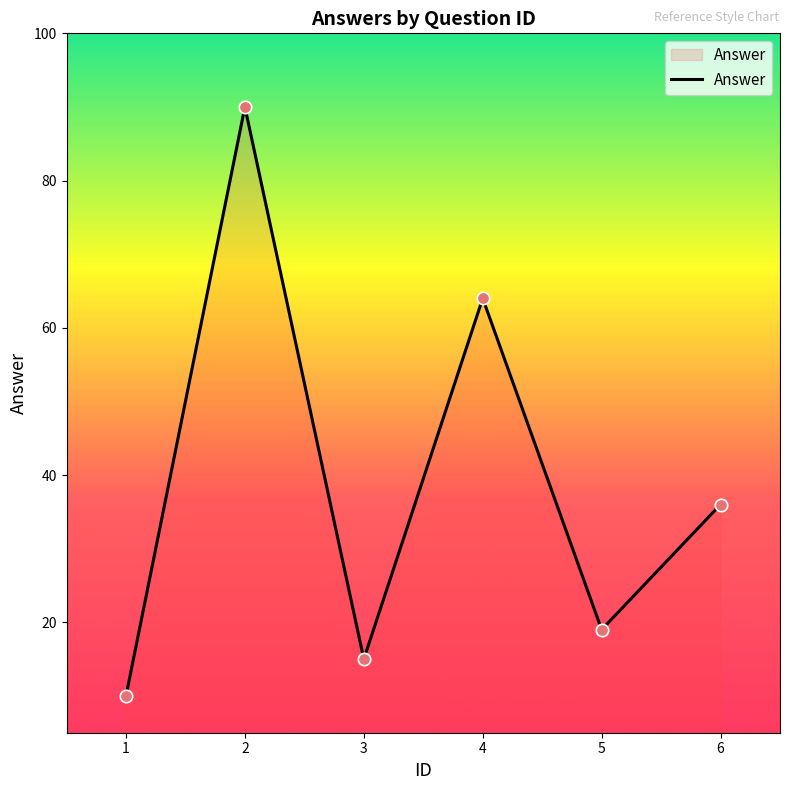

What is the change in value from 2 to 4?

-26